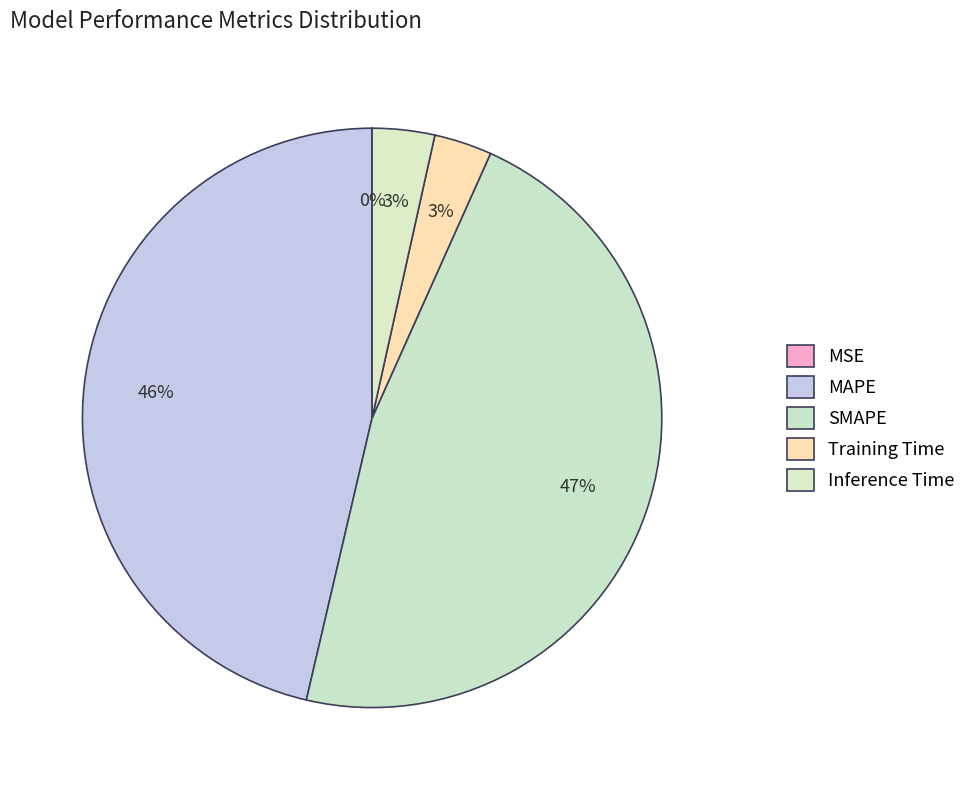

Which slice is the smallest?

MSE